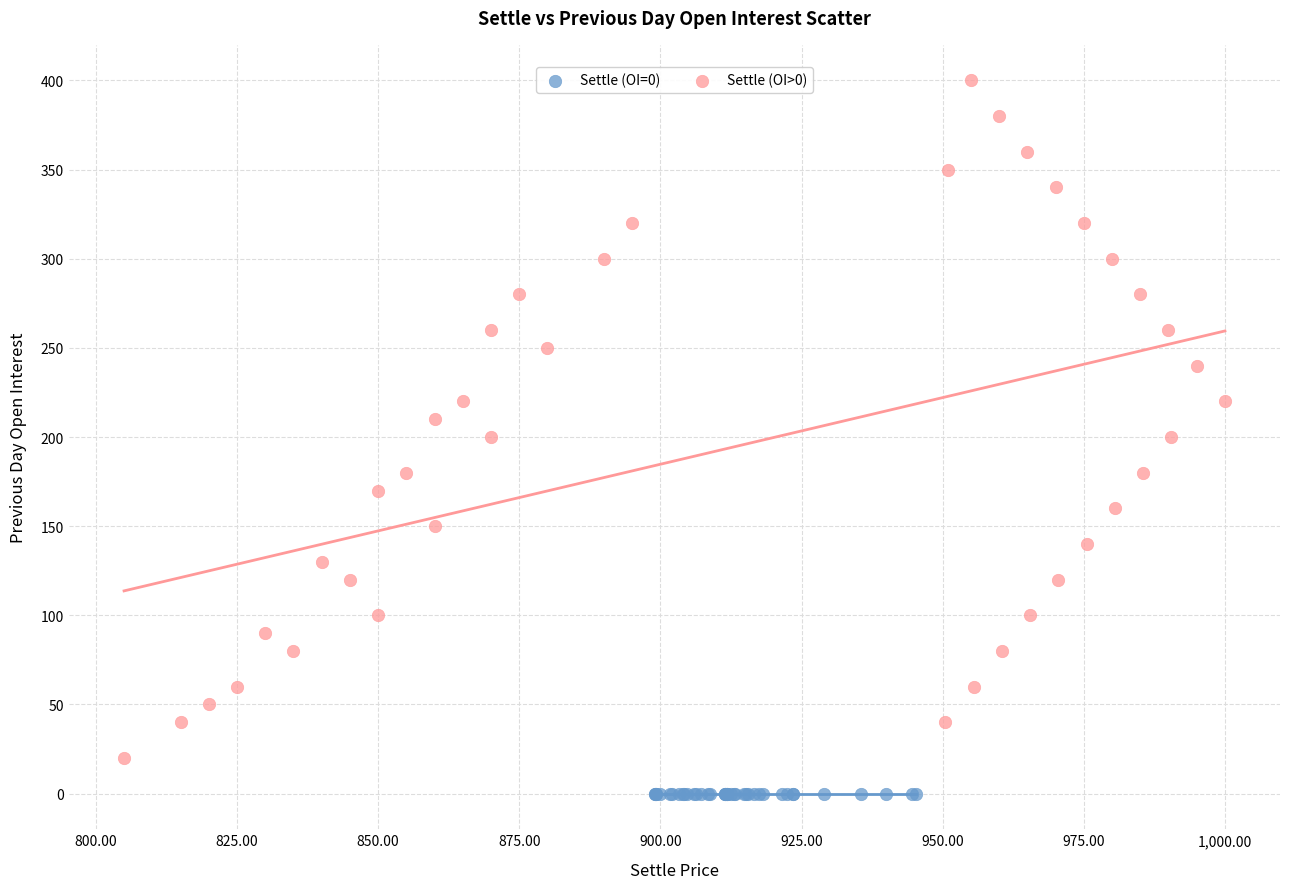

Which series contains the lowest Y value?

Settle (OI=0)